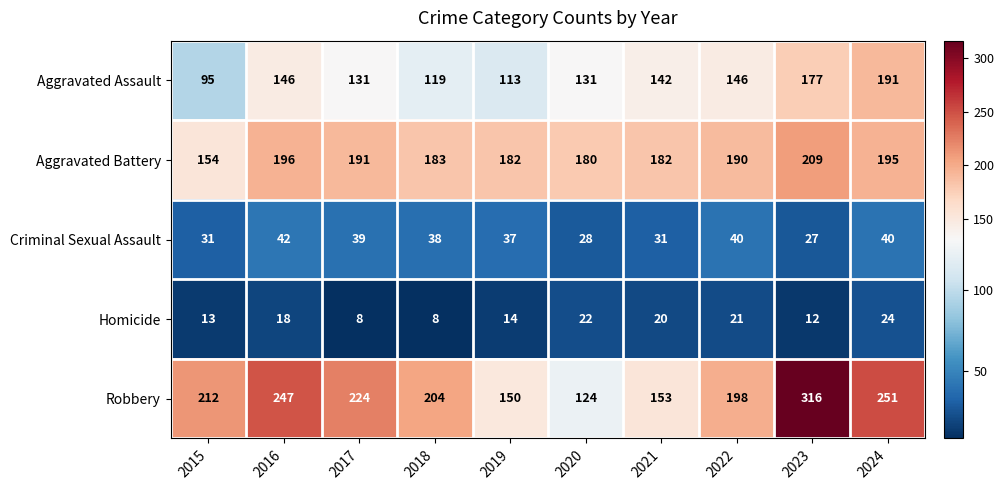

True or false: Robbery has a value of 198 at 2022.

True